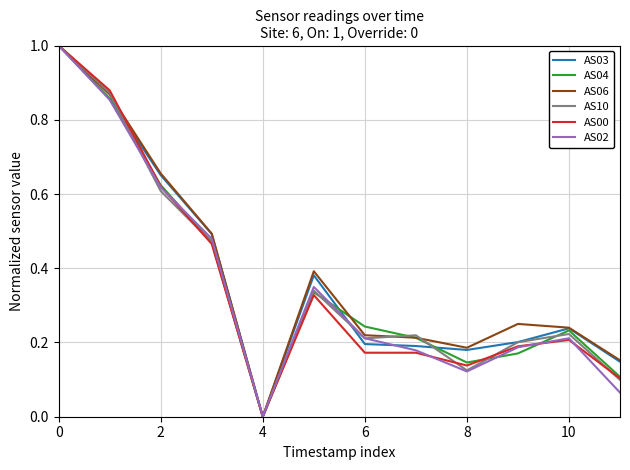

What is the greatest value displayed?

1.0